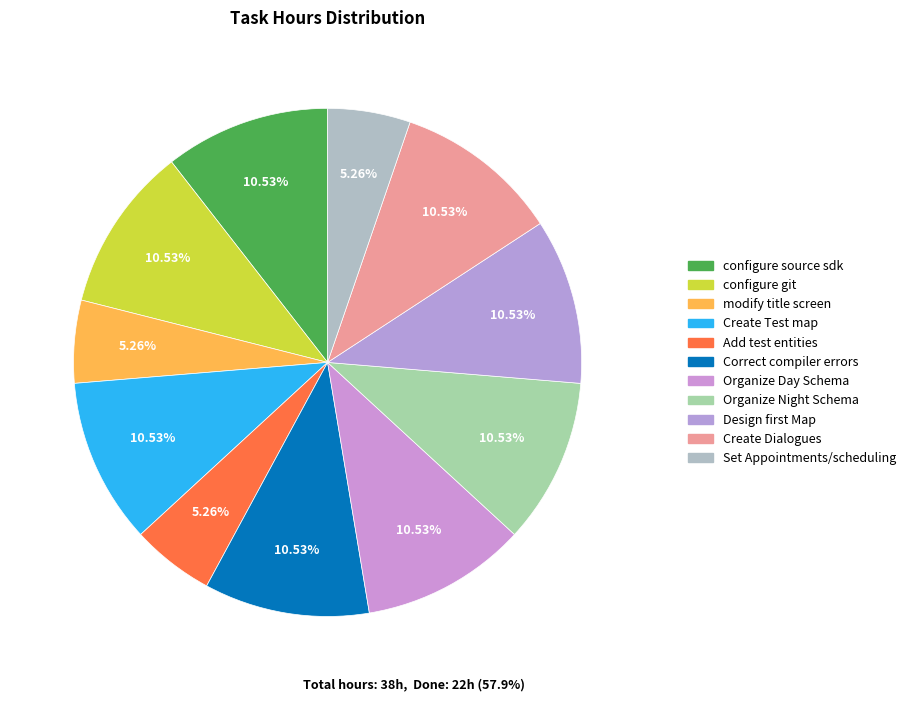

How many segments does this pie chart have?

11